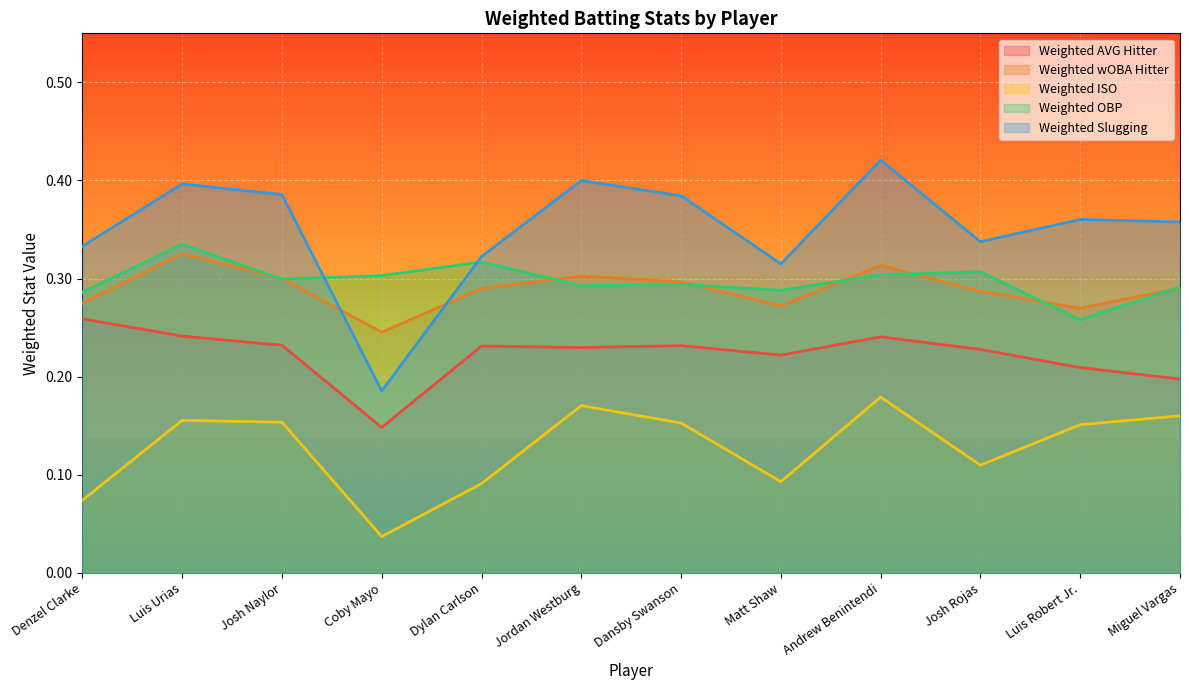

Reading right to left, what are all the values shown in this chart?

Weighted AVG Hitter: 0.2	0.2	0.2	0.2	0.2	0.2	0.2	0.2	0.1	0.2	0.2	0.3
Weighted wOBA Hitter: 0.3	0.3	0.3	0.3	0.3	0.3	0.3	0.3	0.2	0.3	0.3	0.3
Weighted ISO: 0.2	0.2	0.1	0.2	0.1	0.2	0.2	0.1	0.0	0.2	0.2	0.1
Weighted OBP: 0.3	0.3	0.3	0.3	0.3	0.3	0.3	0.3	0.3	0.3	0.3	0.3
Weighted Slugging: 0.4	0.4	0.3	0.4	0.3	0.4	0.4	0.3	0.2	0.4	0.4	0.3